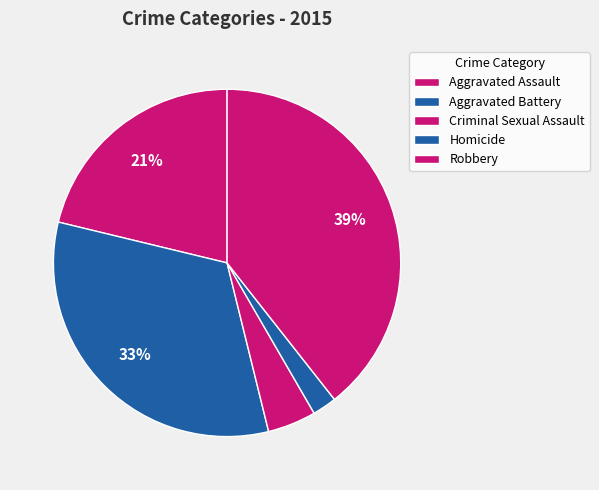

Count the number of slices in the pie.

5